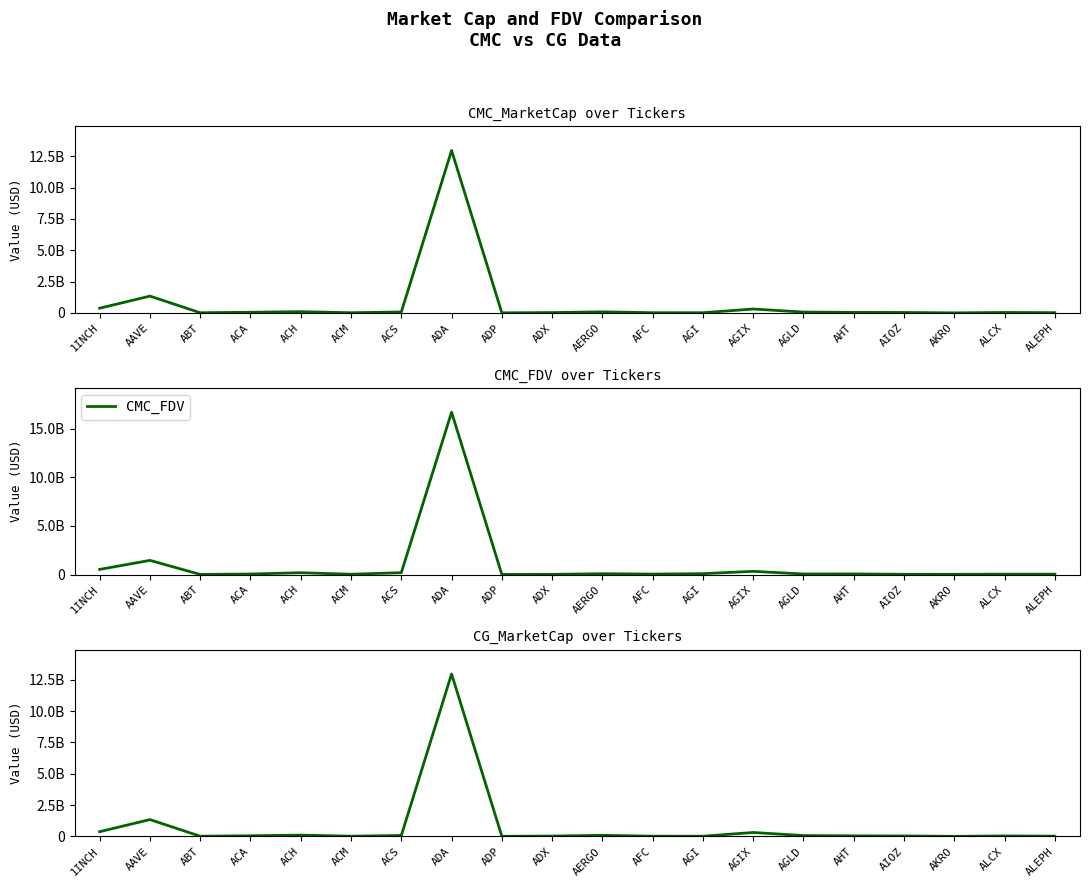

What is the sum of the CMC_MarketCap values at ACA and ACH?

142299987